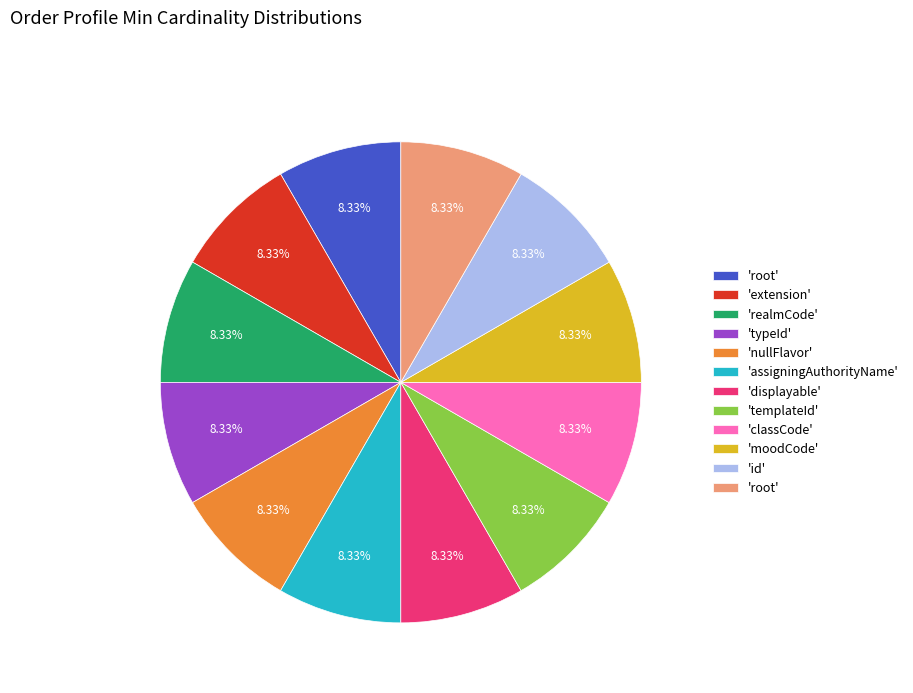

Does any single category account for the majority?

No